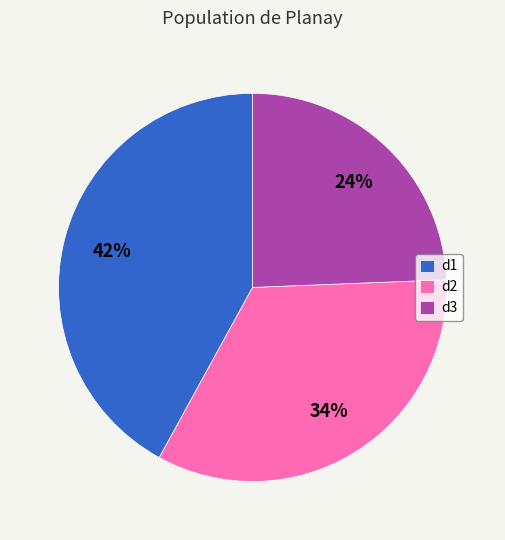

Combined, do d3 and d1 account for over 50%?

Yes